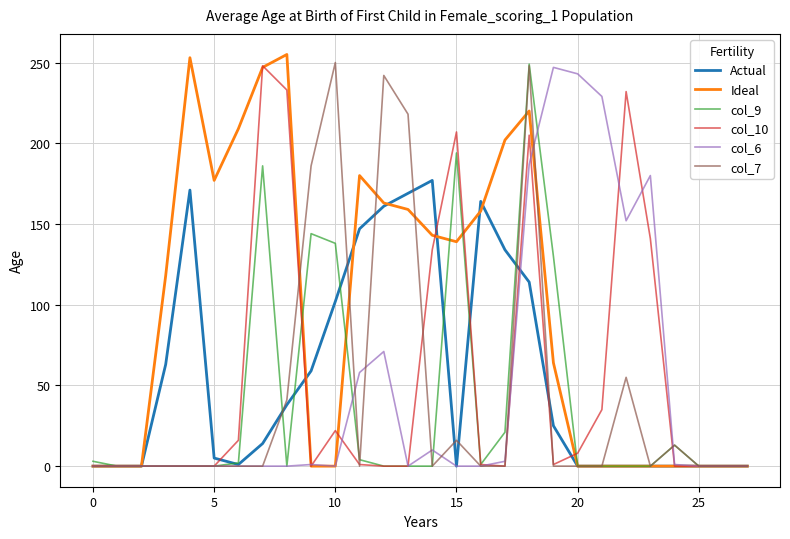

Which series has the largest total across all categories?

Ideal